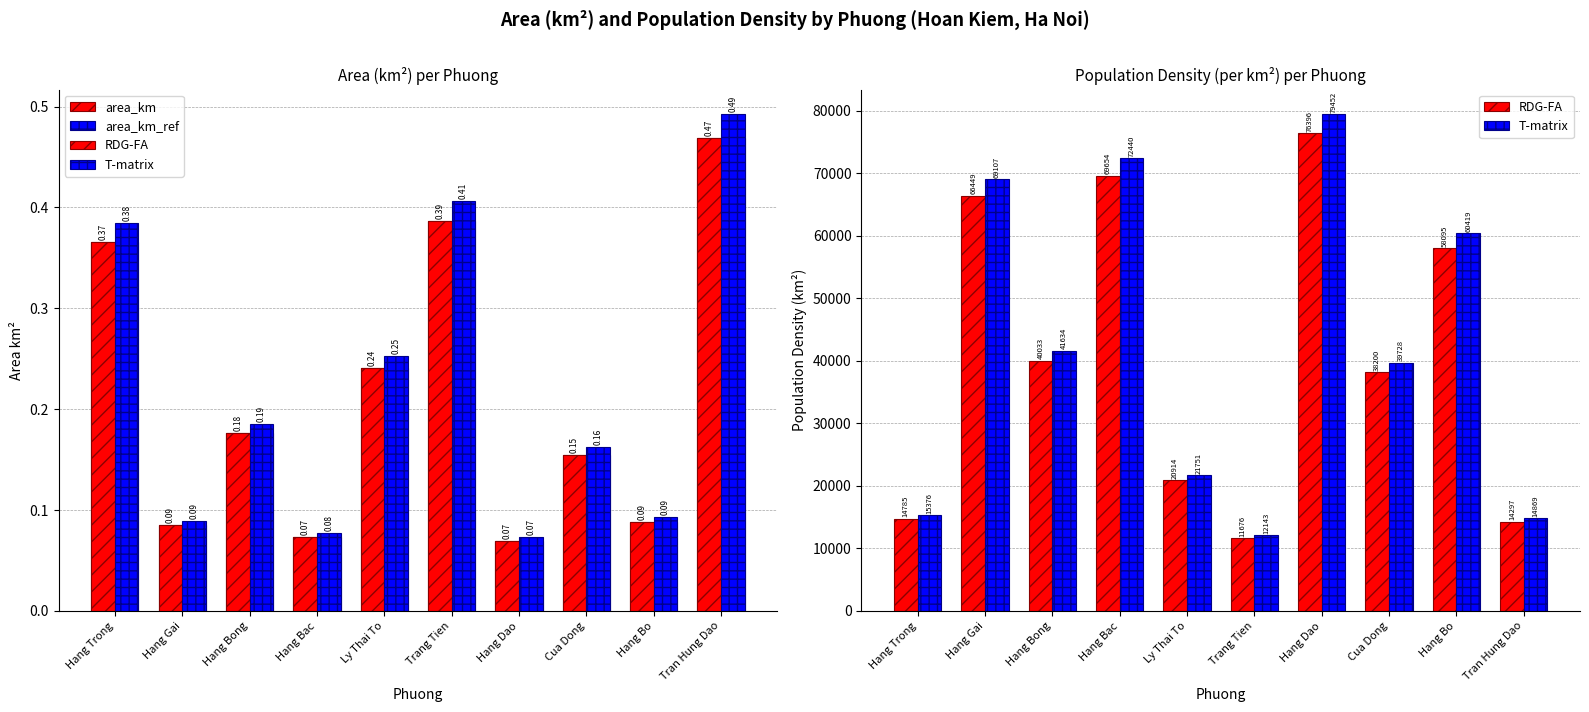

What is the difference between the T-matrix values at Trang Tien and Hang Dao?

67309.3